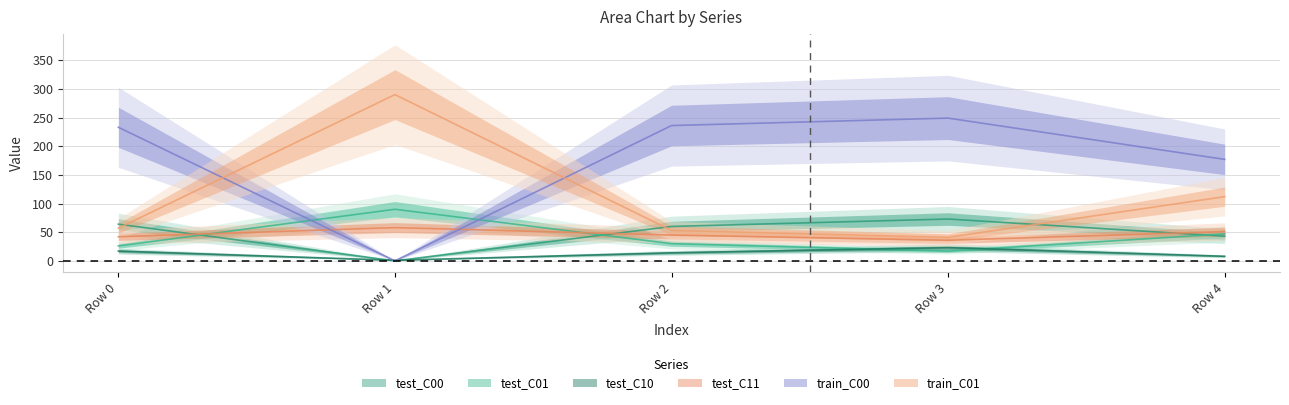

What is the sum of the train_C01 values at Row 1 and Row 2?

343